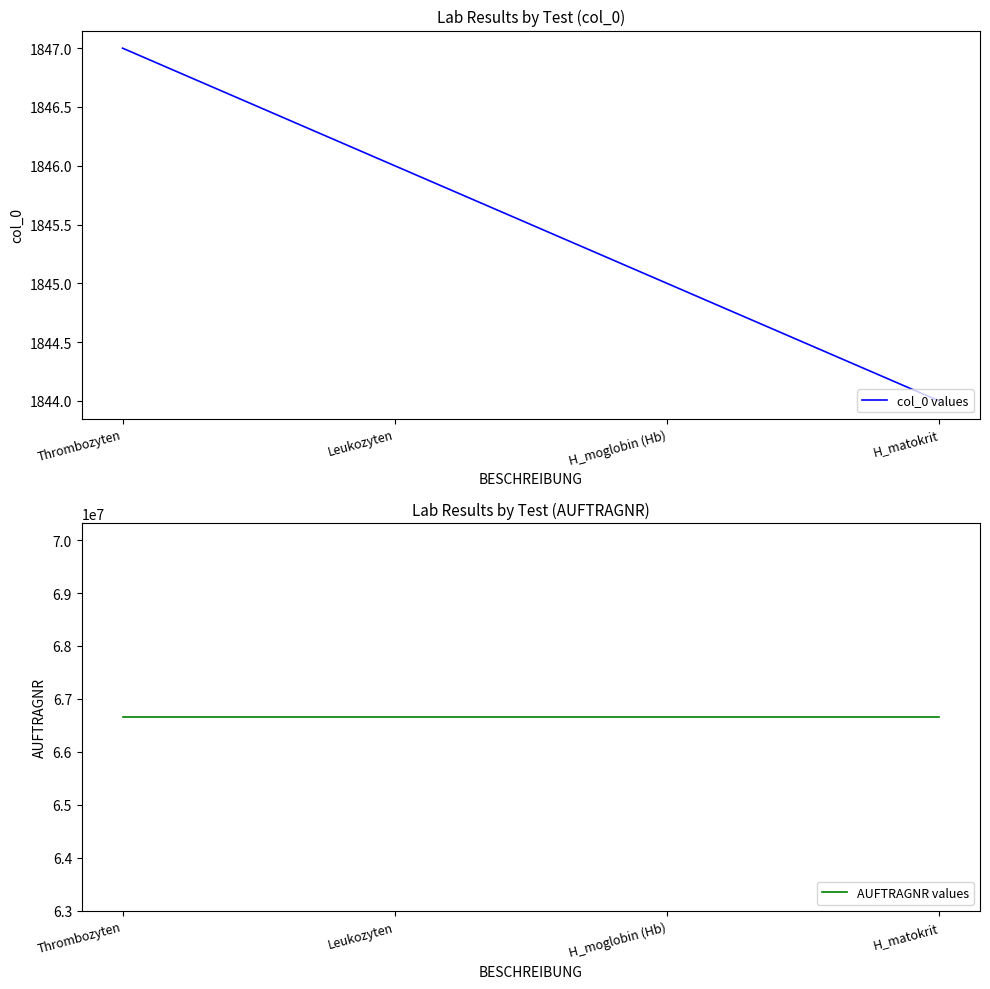

Reading left to right, what are all the values shown in this chart?

col_0 values: 1847	1846	1845	1844
AUFTRAGNR values: 66655995	66655995	66655995	66655995